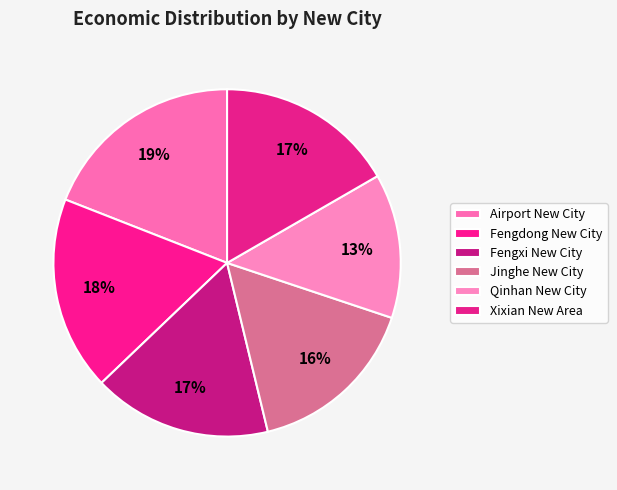

To the nearest percent, what is the average slice percentage?

17%